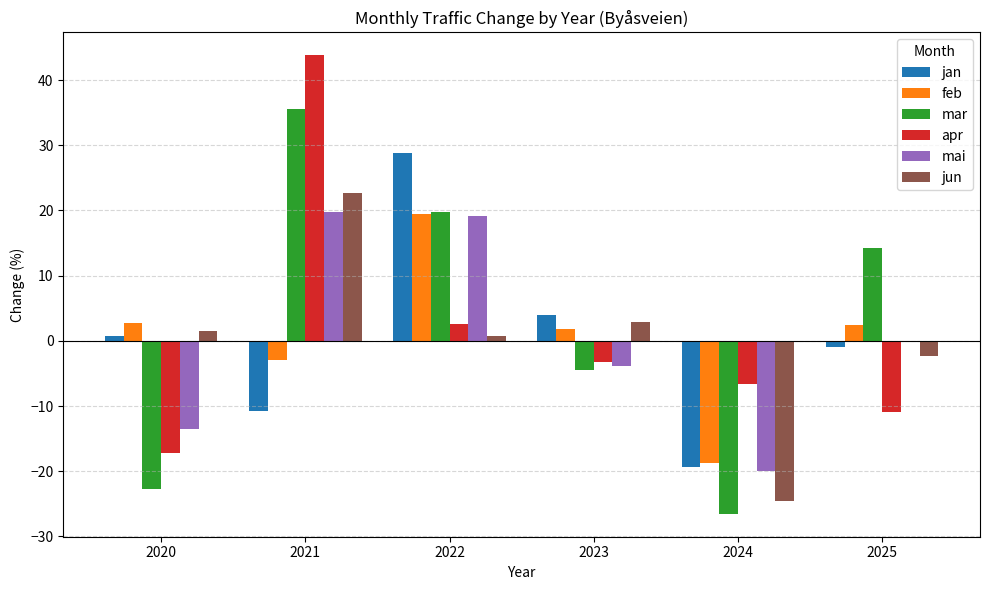

Which series changed the most between 2020 and 2024?

jun